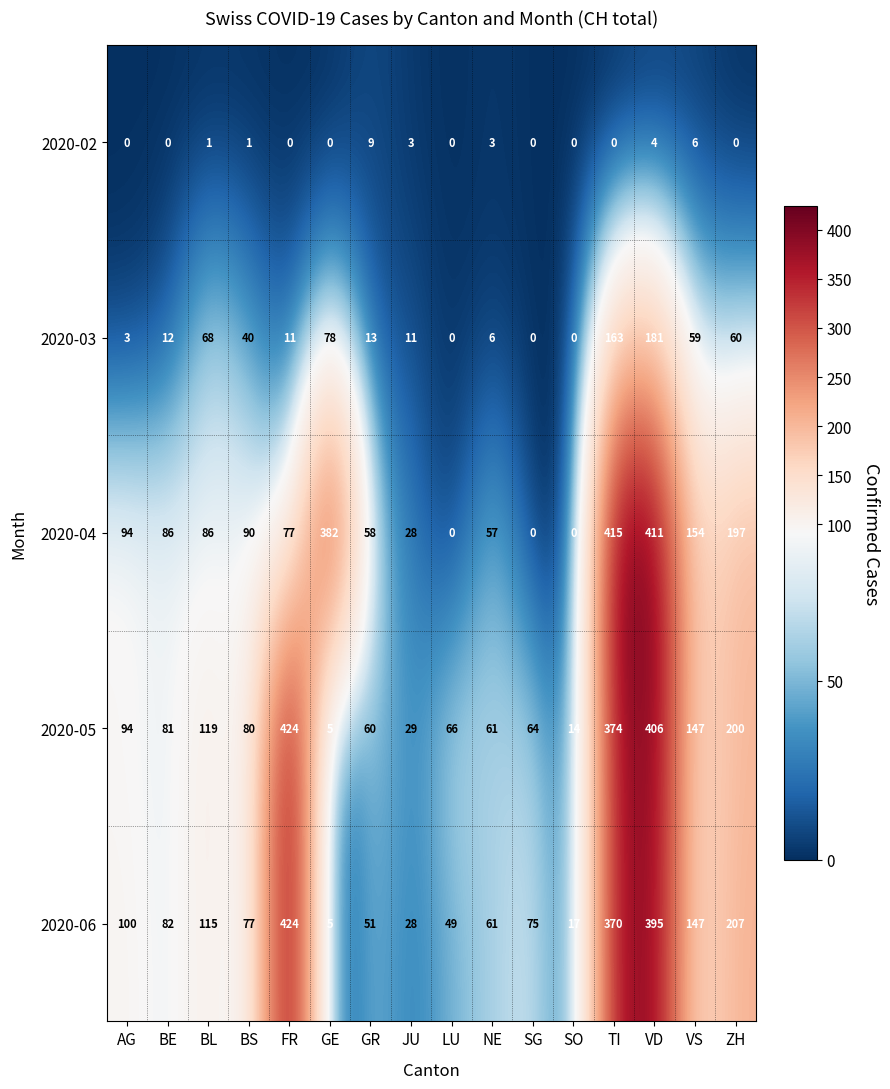

What is the average value of the 2020-06 series?

138